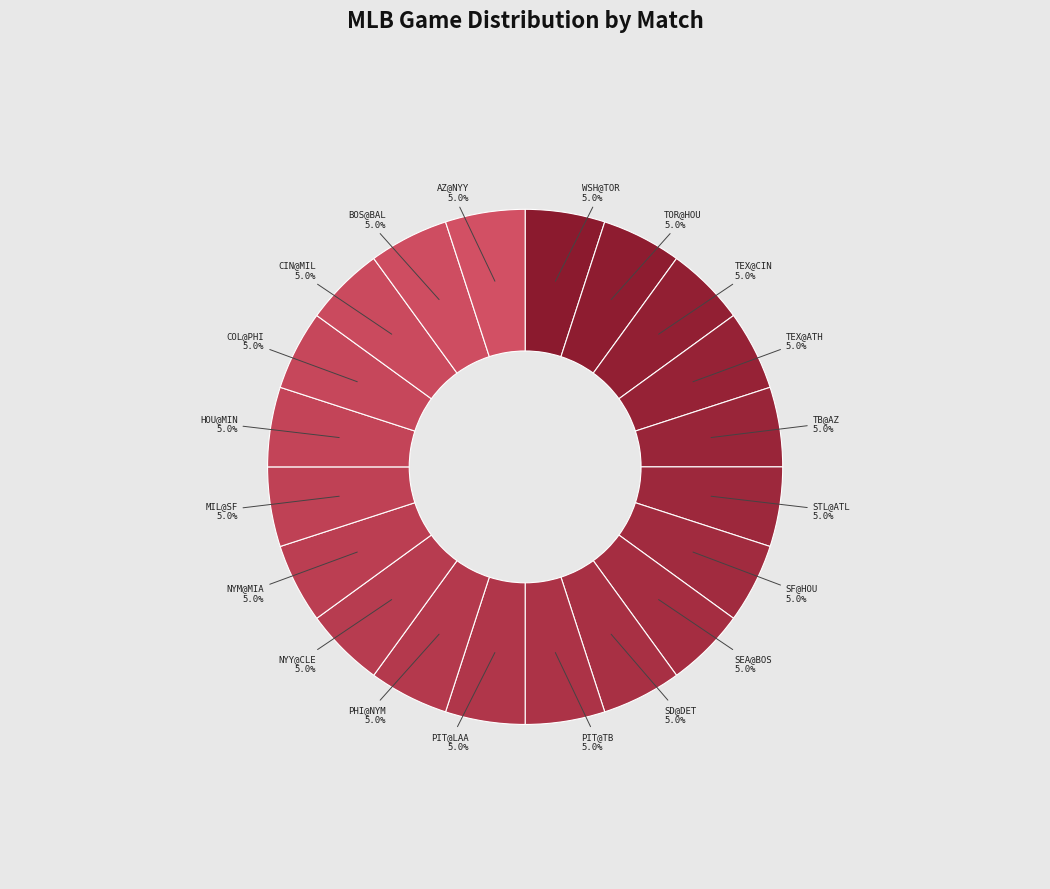

How many segments does this pie chart have?

20